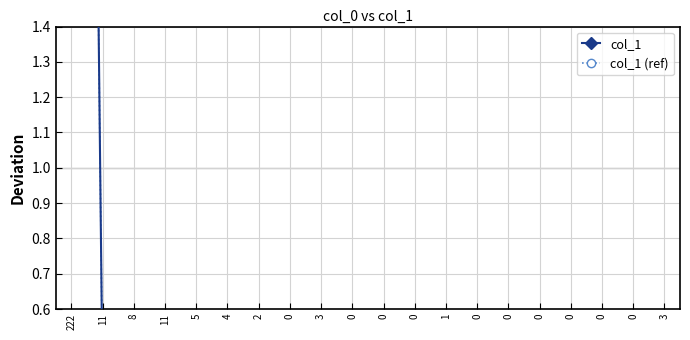

How many lines are shown in the chart?

2